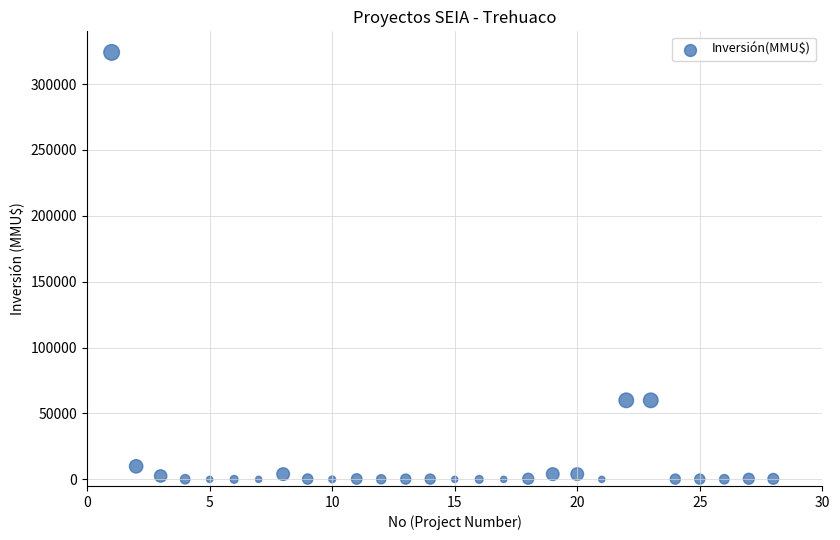

What is the range of X values (max minus min)?

27